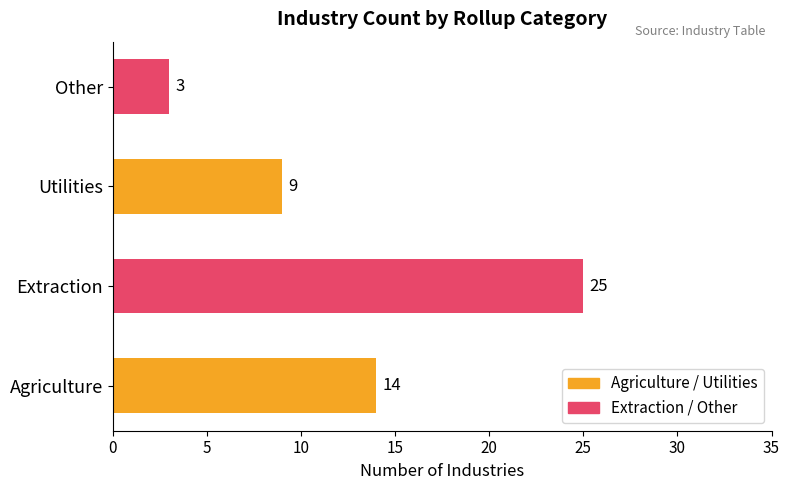

What is the sum of the values at Other and Extraction?

28